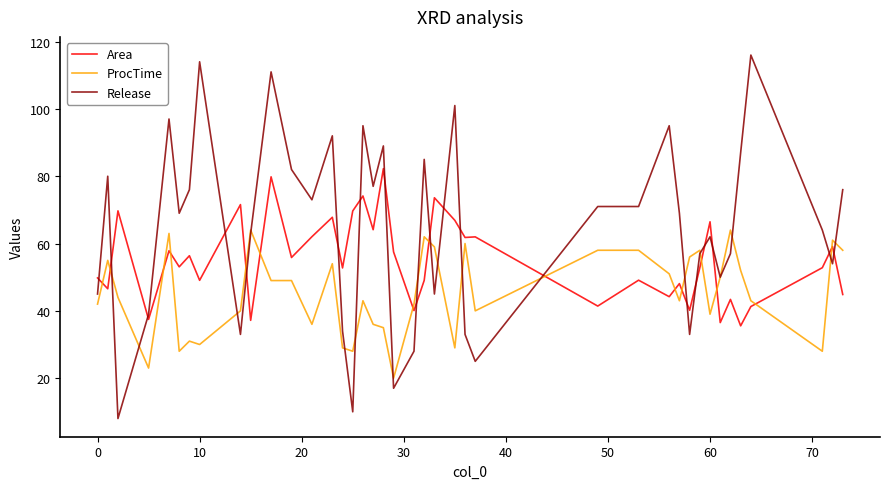

Rank the series by their average value, from lowest to highest.

ProcTime, Area, Release